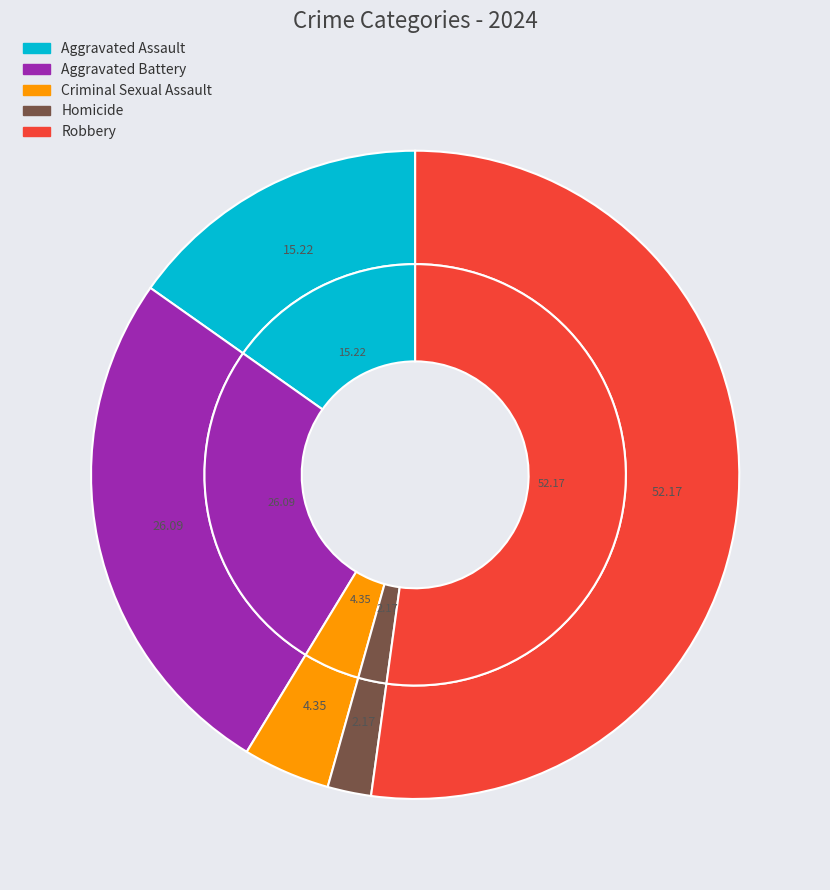

Which slice is the smallest?

Homicide